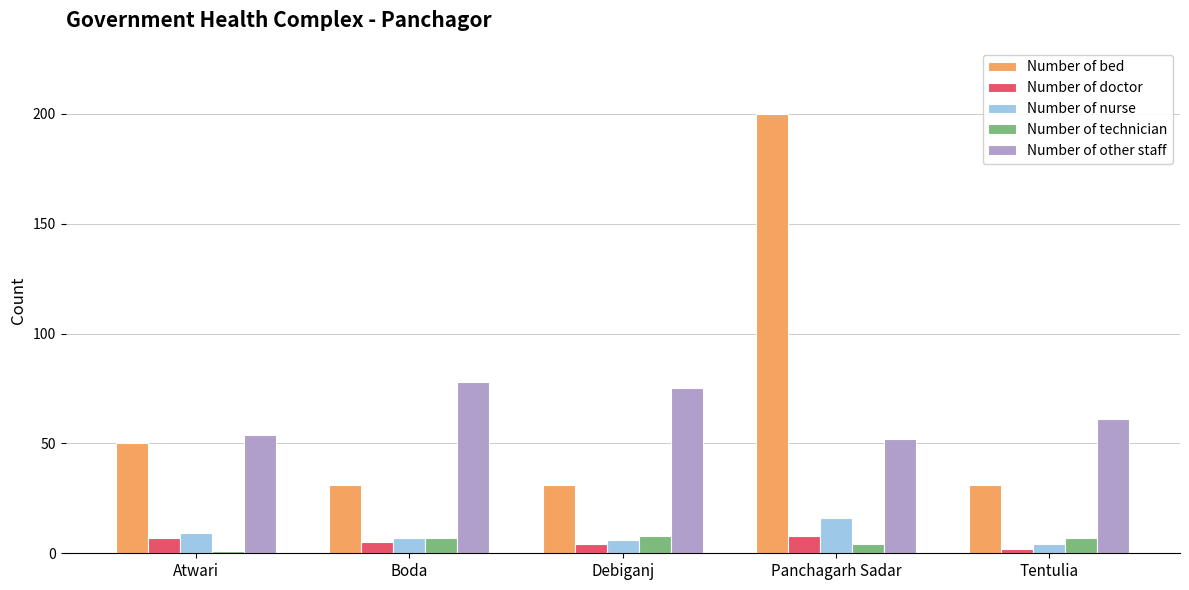

Which series has the largest total across all categories?

Number of bed